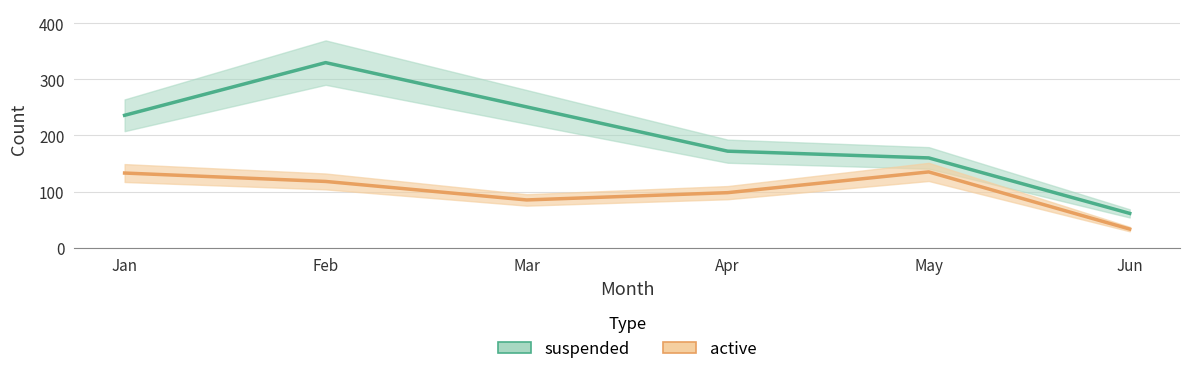

True or false: suspended and active cross at least once.

False